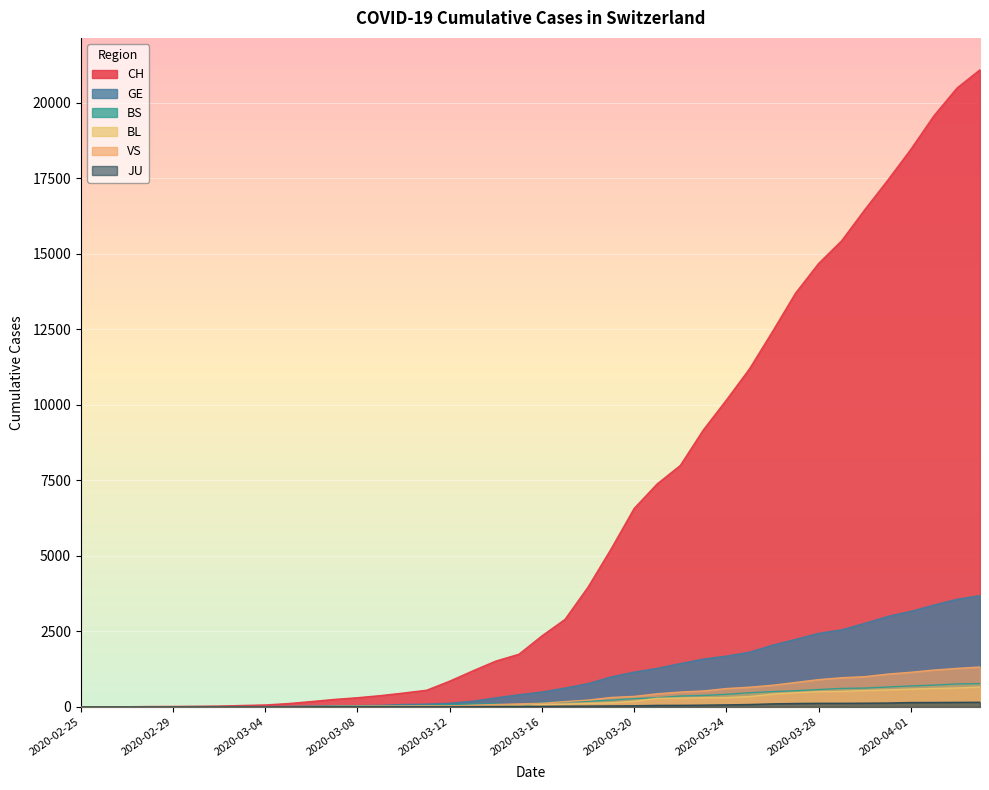

How many distinct data groups are displayed?

6